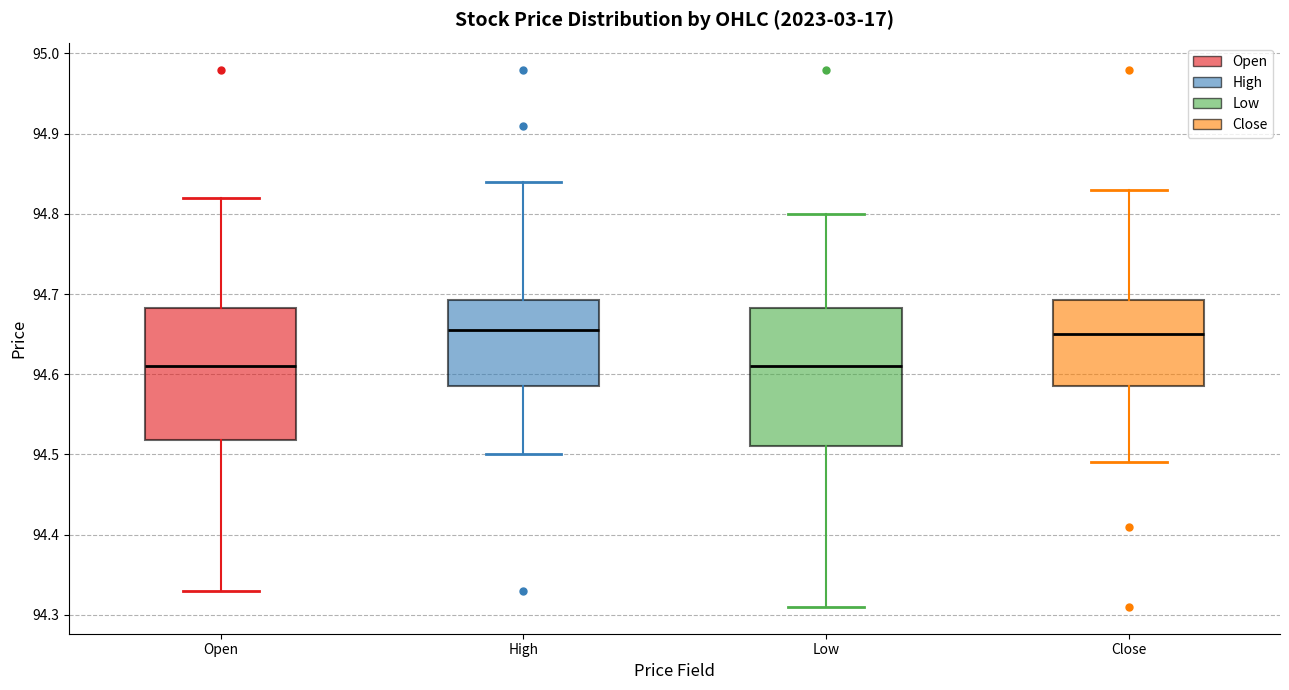

Reading left to right, transcribe this box plot: for each box, give where its median line is, the range the box spans, and where its two whiskers end, as read against the y-axis. The values are not printed on the chart, so give them approximately, as read against the axis.

Open: median 94.61, box 94.52 to 94.68, whiskers 94.33 to 94.82
High: median 94.66, box 94.59 to 94.69, whiskers 94.50 to 94.84
Low: median 94.61, box 94.51 to 94.68, whiskers 94.31 to 94.80
Close: median 94.65, box 94.59 to 94.69, whiskers 94.49 to 94.83